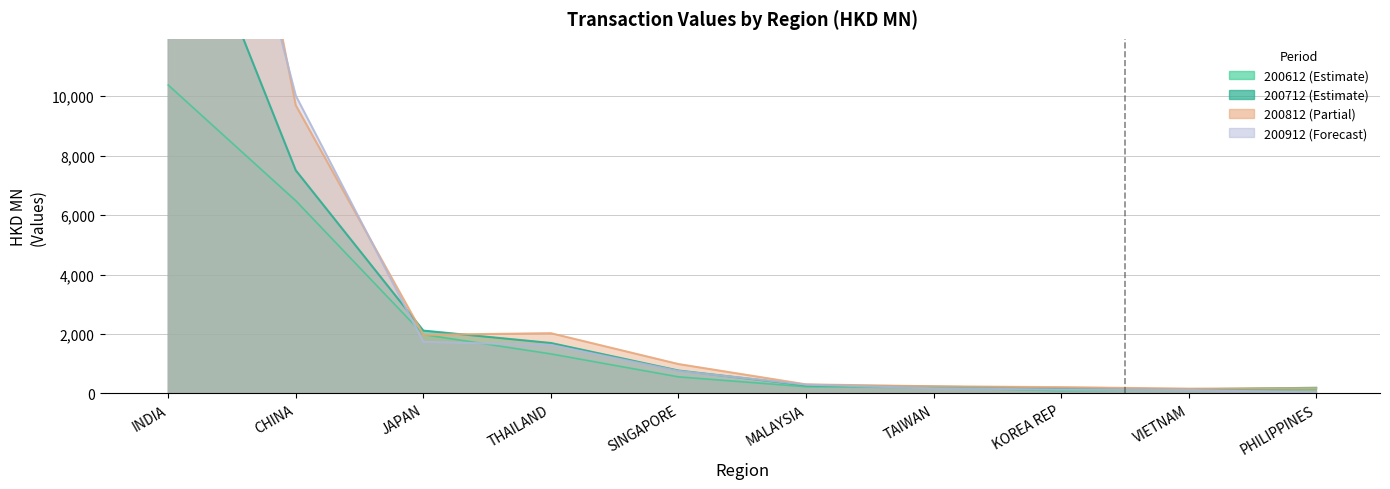

What position from the right is PHILIPPINES?

1